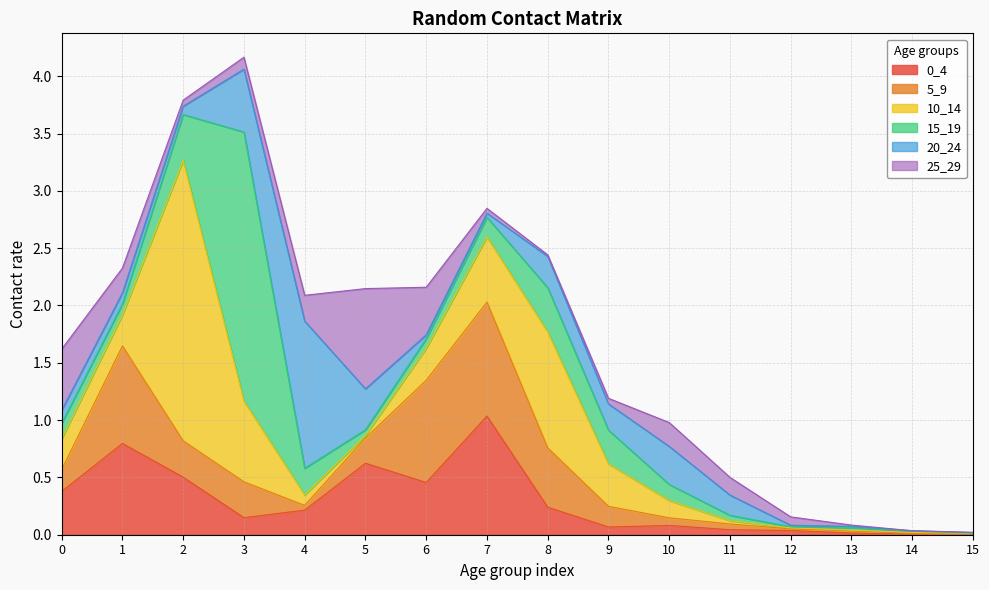

Where is the first local maximum for 10_14?

2